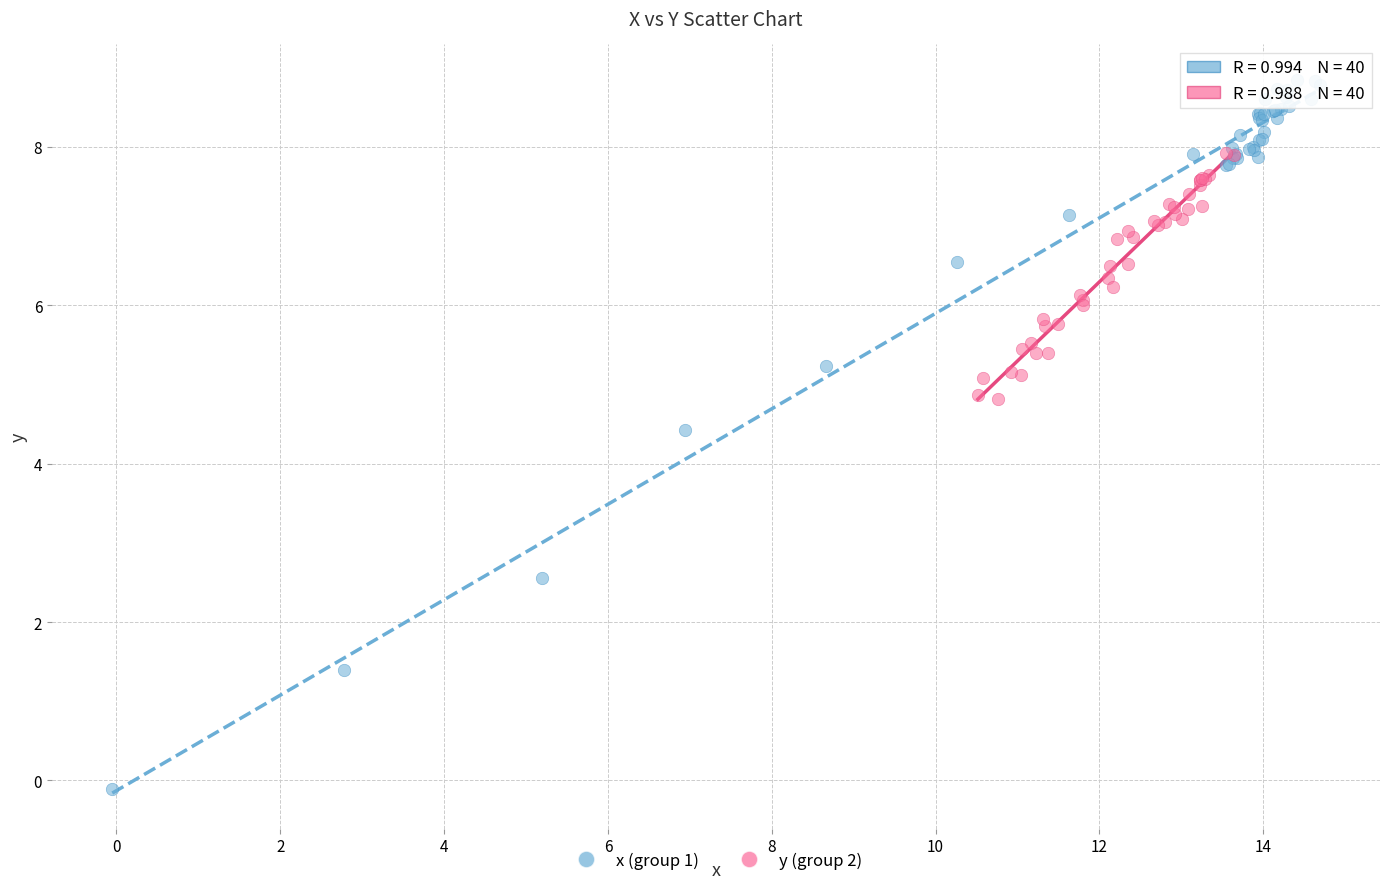

Which series contains the highest Y value?

x (group 1)